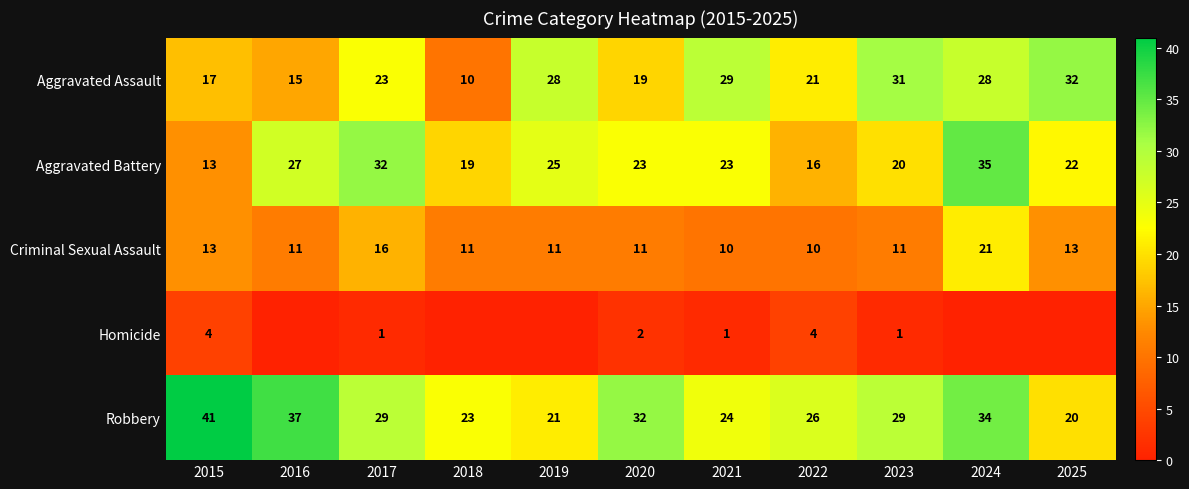

What is the difference between the maximum and minimum values in the Robbery series?

21